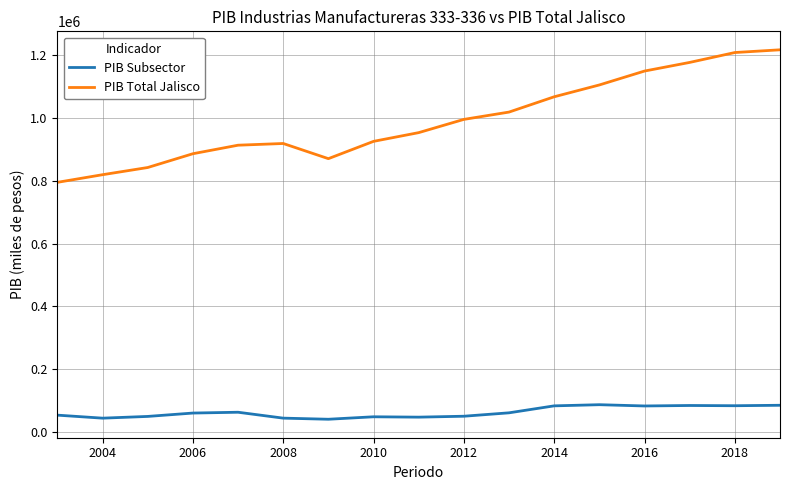

What is the difference between the maximum and minimum values in the PIB Subsector series?

46315.7